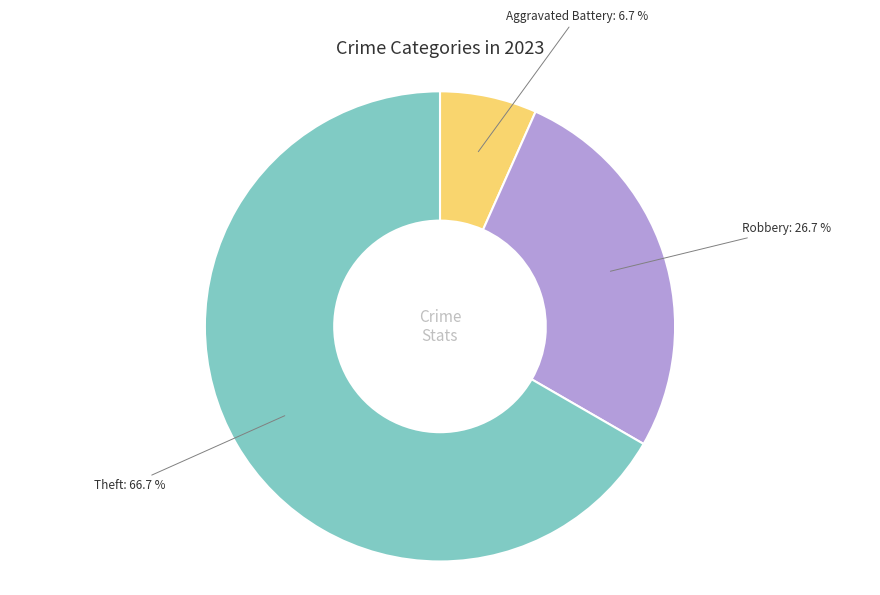

Is it true that Robbery is 18% of the pie?

False